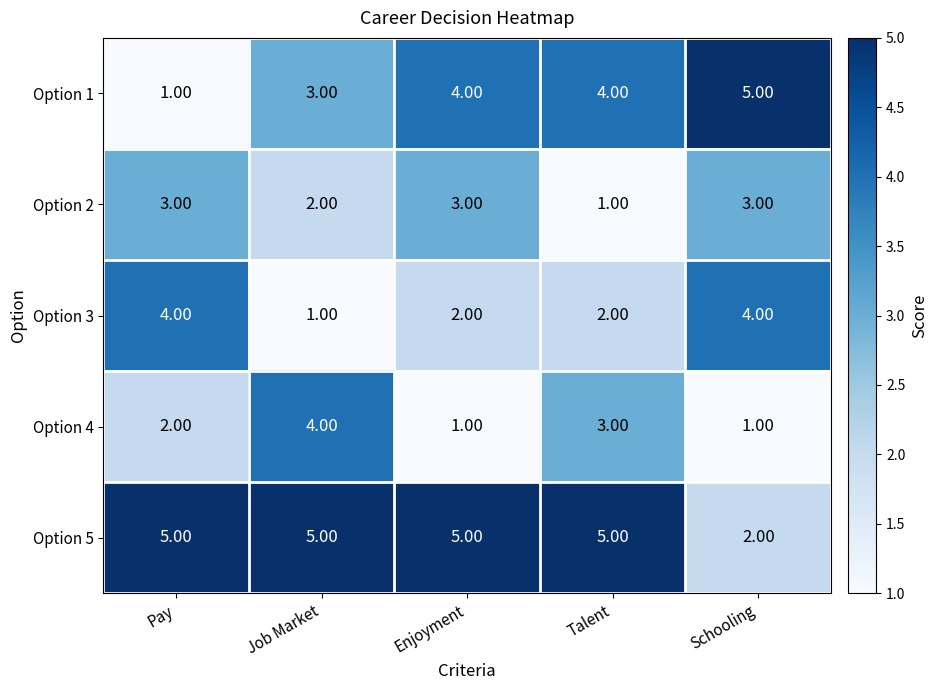

Where is Option 2 nearest to the value 2?

Job Market